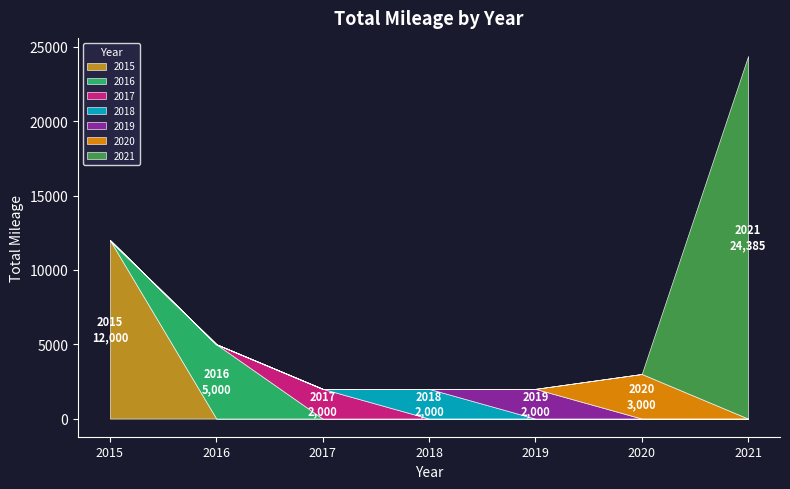

At which category is the sum across all series the highest?

2021